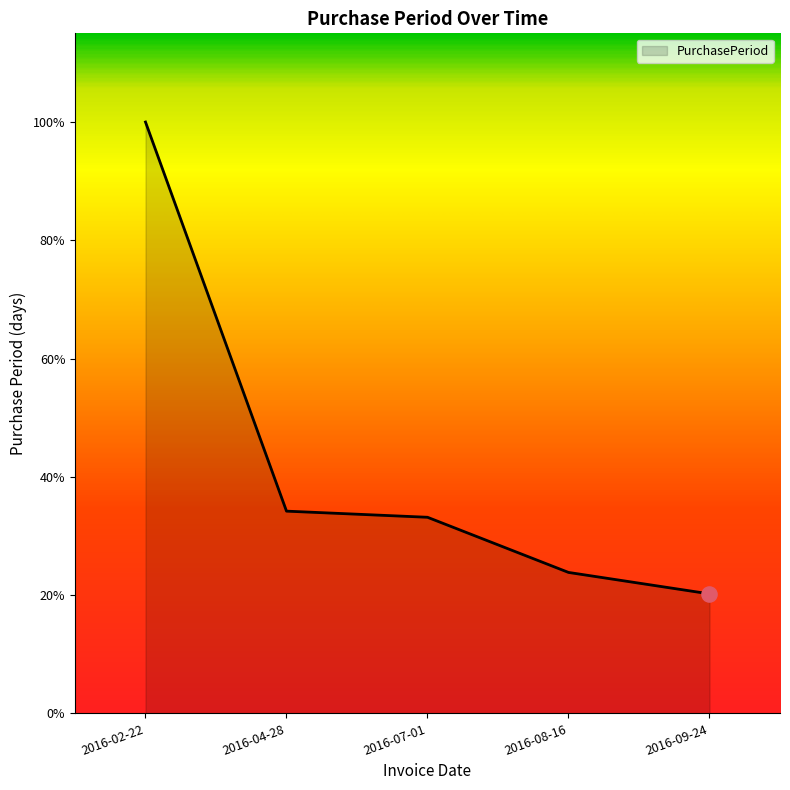

What is the ratio of the value at 2016-07-01 to the value at 2016-02-22?

0.3